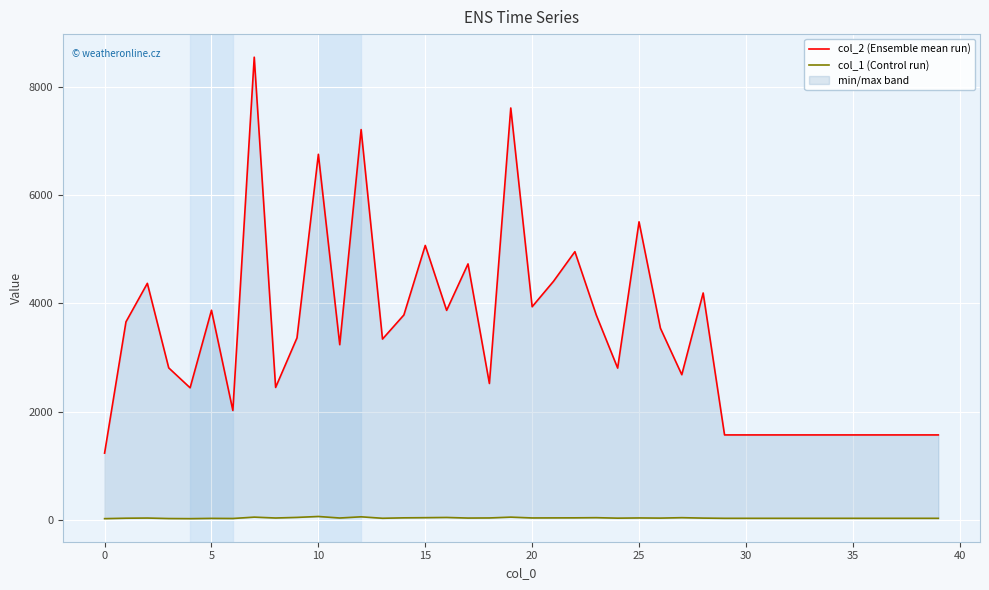

What is the sum of all col_2 (Ensemble mean run) values?

135867